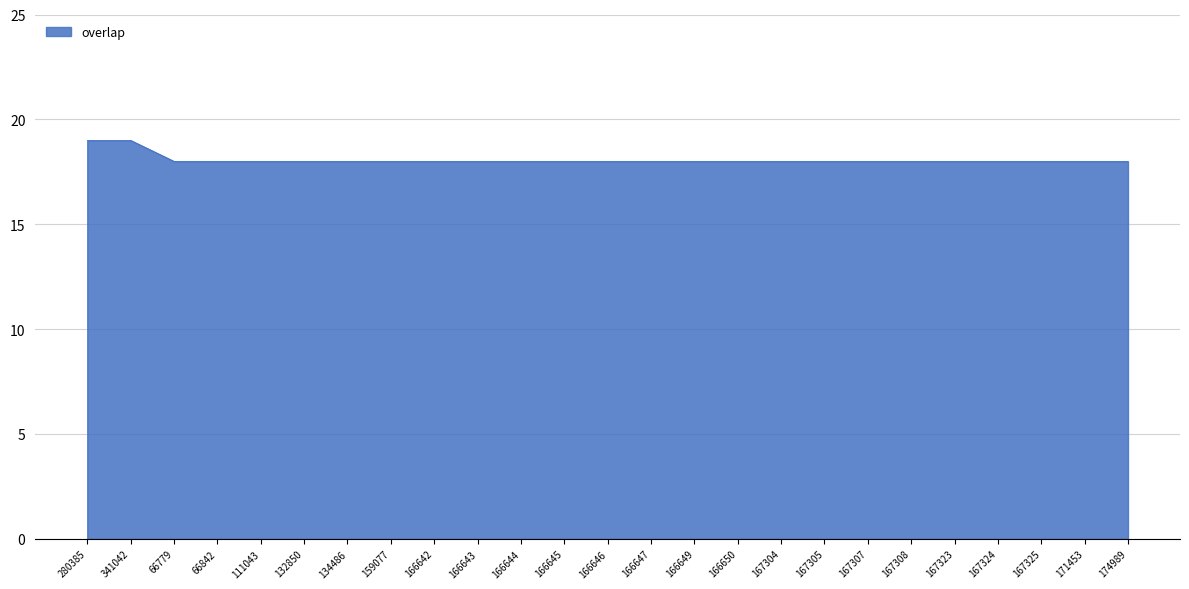

Does the chart have visible grid lines?

Yes